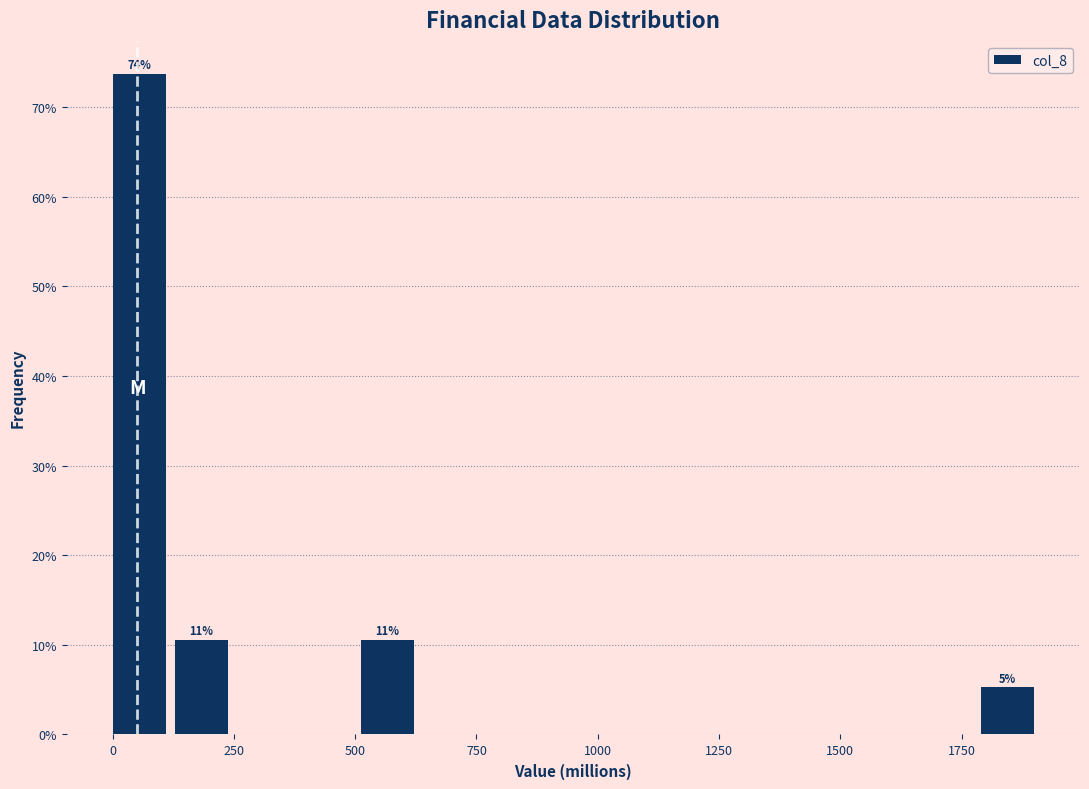

Around what value on the x-axis is the tallest bar? Give the approximate position of its centre, as read against the axis.

50